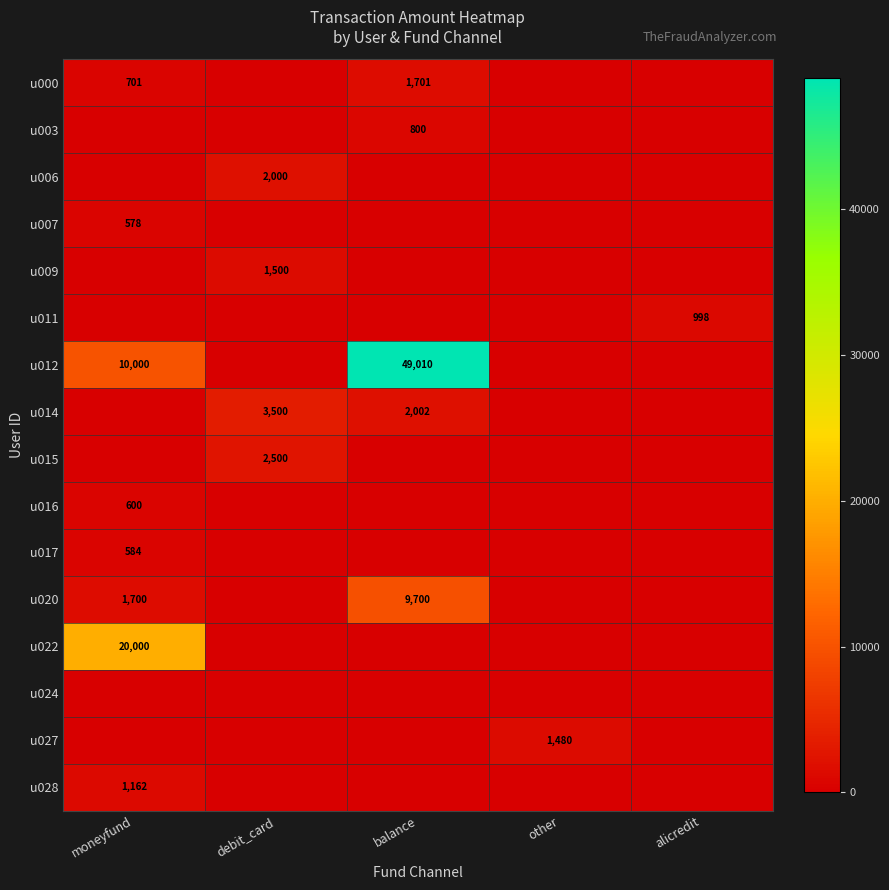

At which label does u016 reach its peak?

moneyfund